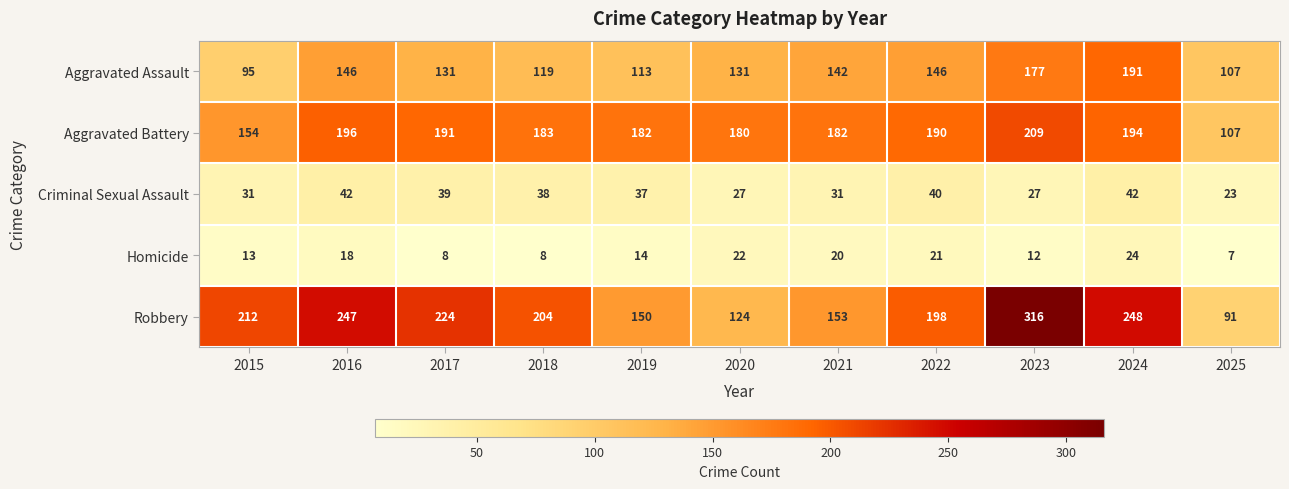

What is the sum of all Aggravated Assault values?

1498